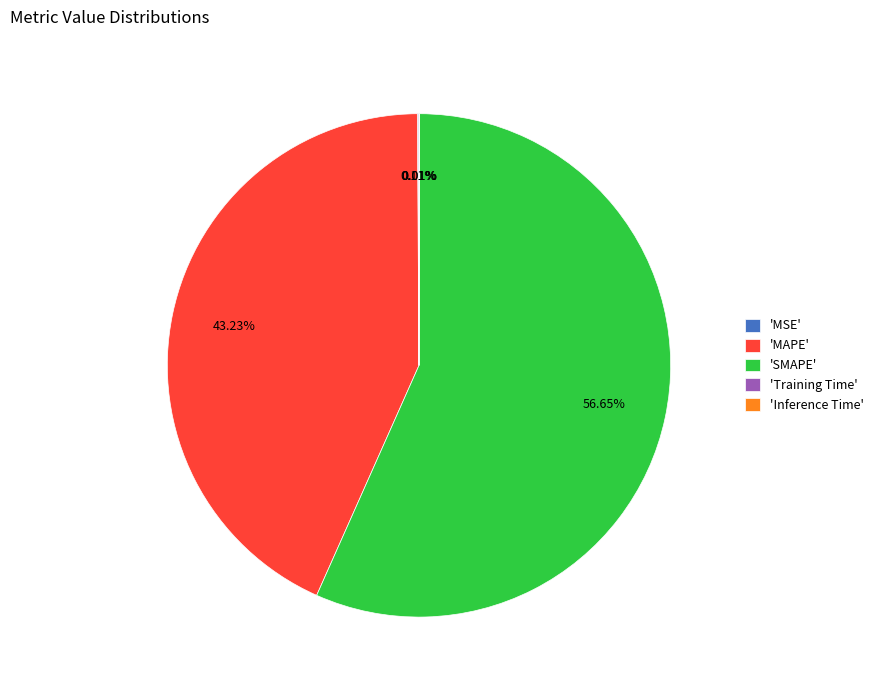

What is the majority slice?

'SMAPE'